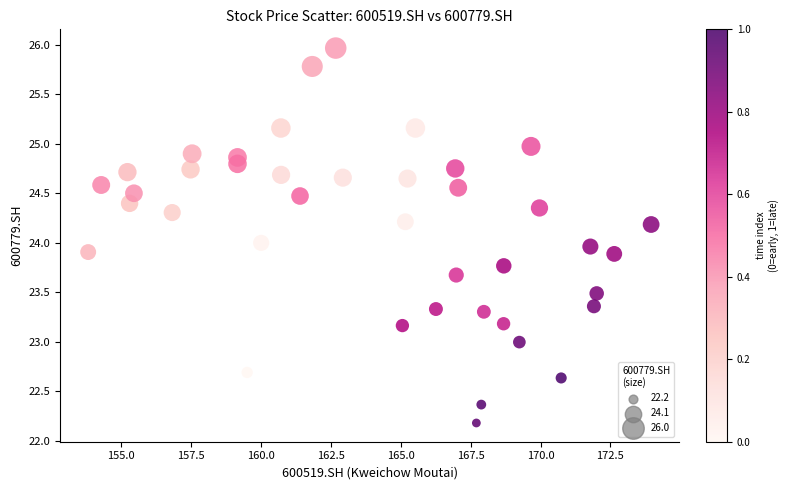

What is the range of Y values (max minus min)?

3.8